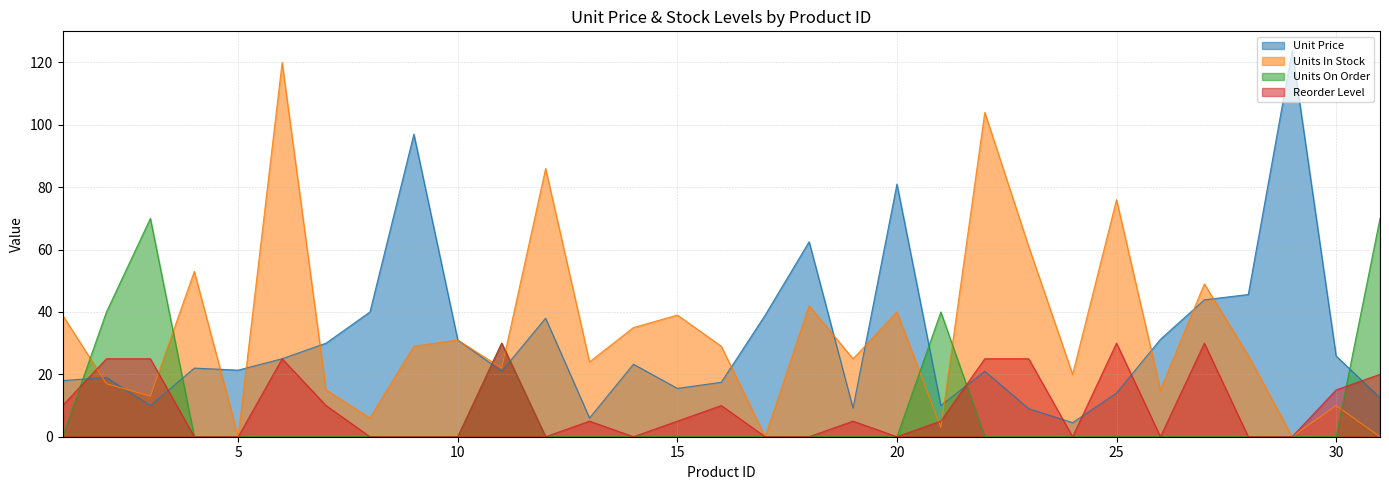

How many values in the Units In Stock series are below 26?

15